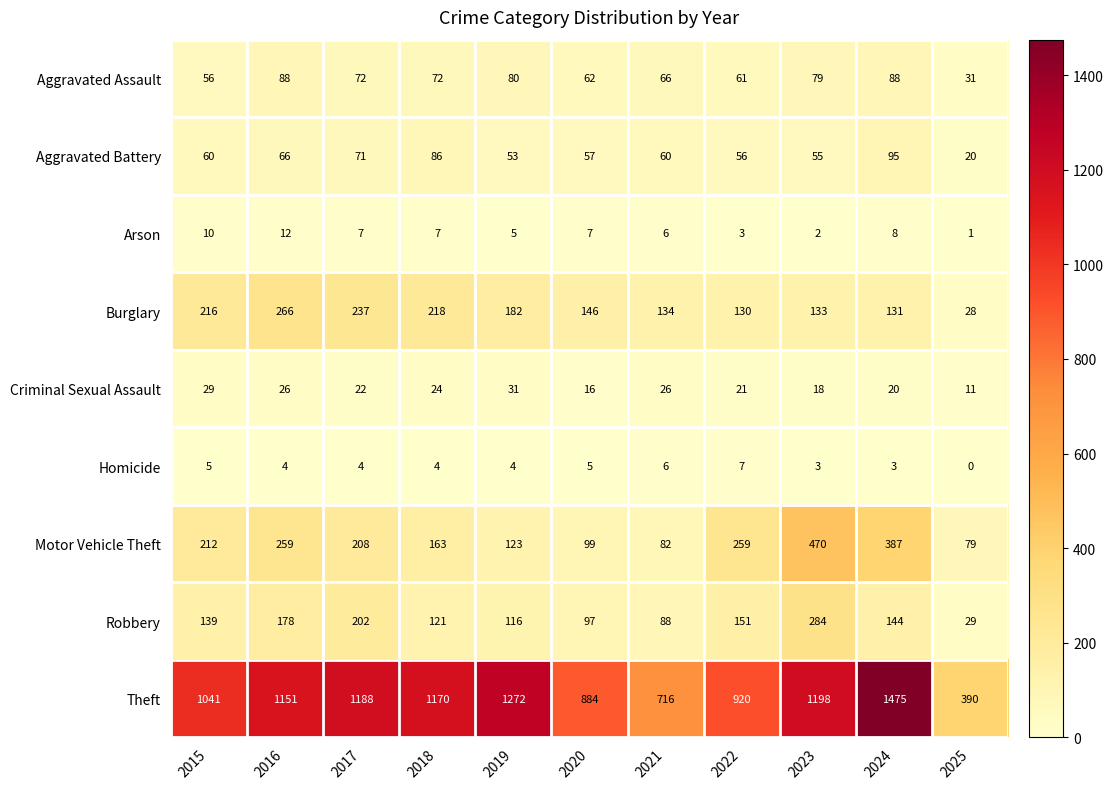

Which series has the largest total across all categories?

Theft